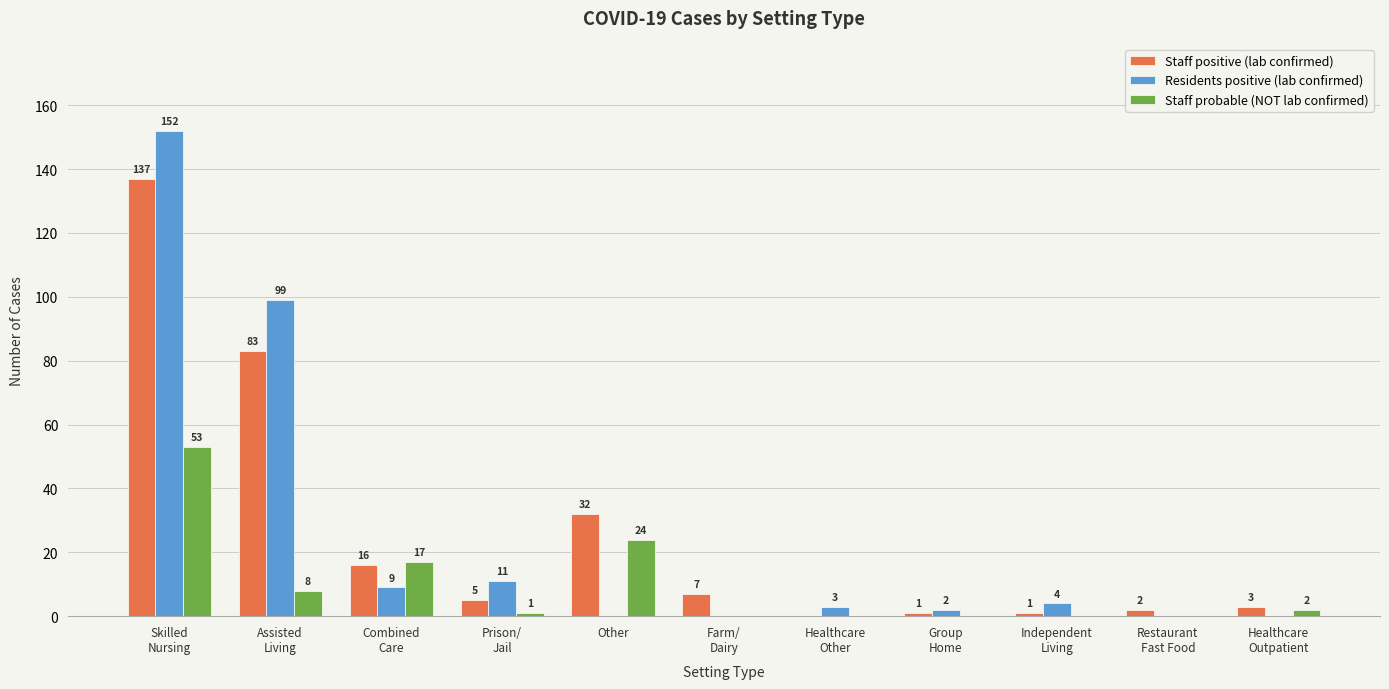

At which label does Residents positive (lab confirmed) first exceed 3?

Skilled
Nursing